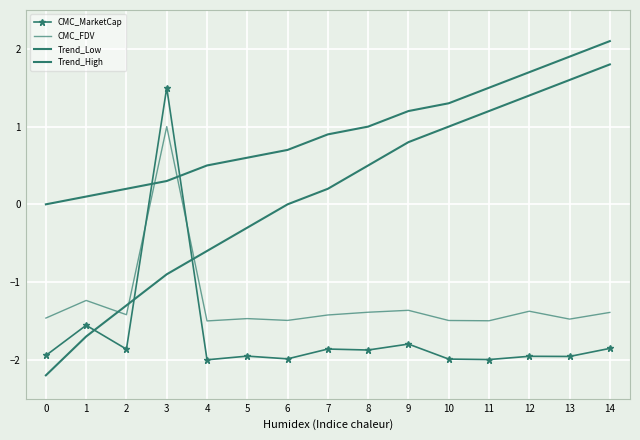

The CMC_MarketCap series shows 2.0 at 3. True or false?

False